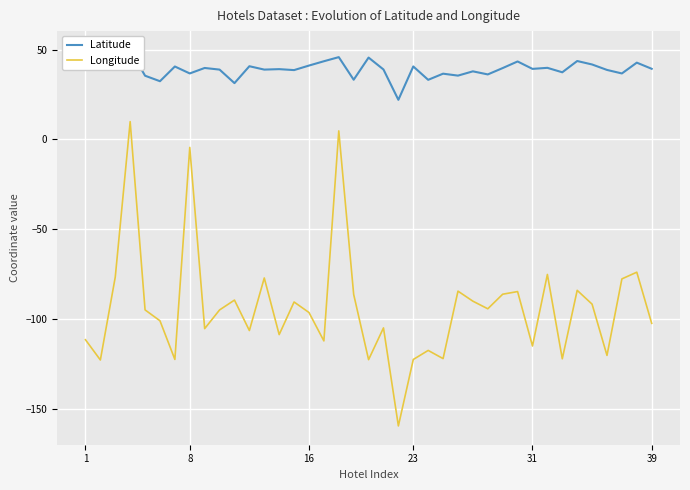

How many lines are shown in the chart?

2